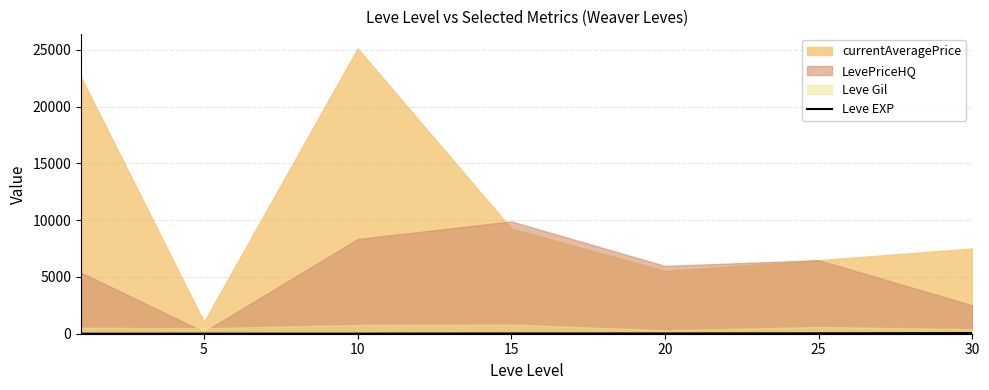

How many lines are shown in the chart?

1